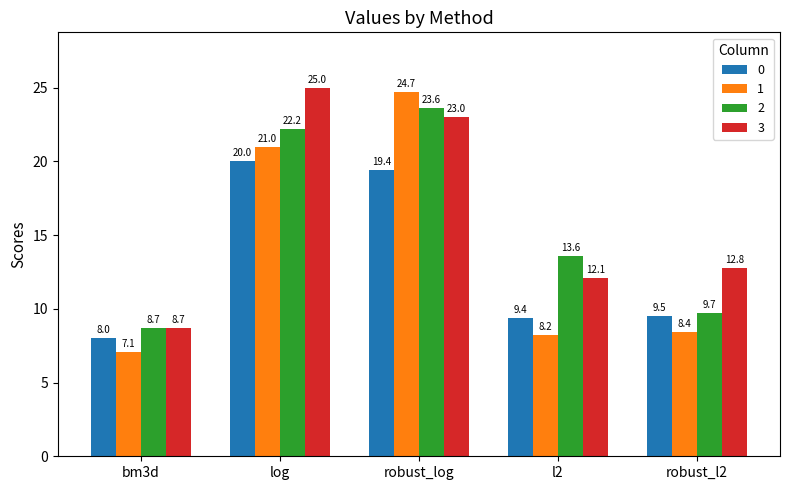

Reading left to right, transcribe all the data shown in this chart.

0: bm3d=8.0	log=20.0	robust_log=19.4	l2=9.4	robust_l2=9.5
1: bm3d=7.1	log=21.0	robust_log=24.7	l2=8.2	robust_l2=8.4
2: bm3d=8.7	log=22.2	robust_log=23.6	l2=13.6	robust_l2=9.7
3: bm3d=8.7	log=25.0	robust_log=23.0	l2=12.1	robust_l2=12.8